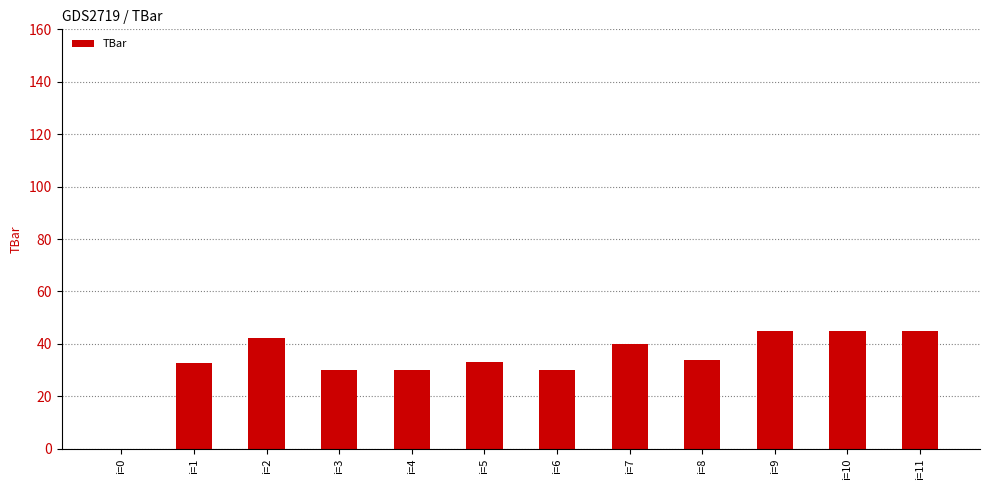

What is the approximate value at i=2?

42.3